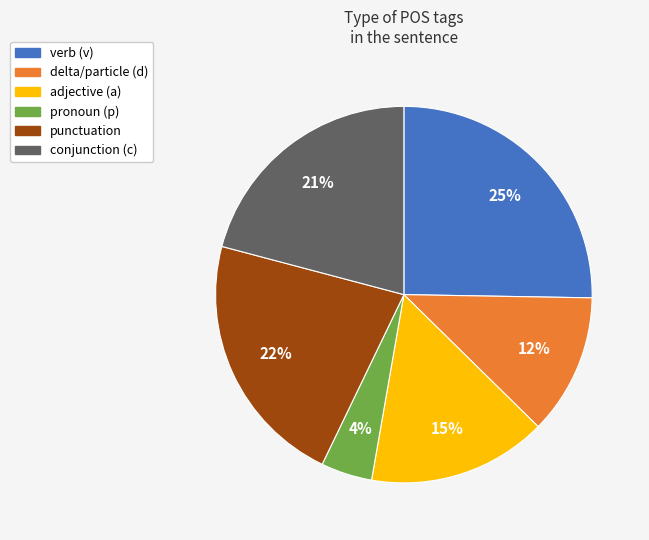

Is there a majority slice in this chart?

No